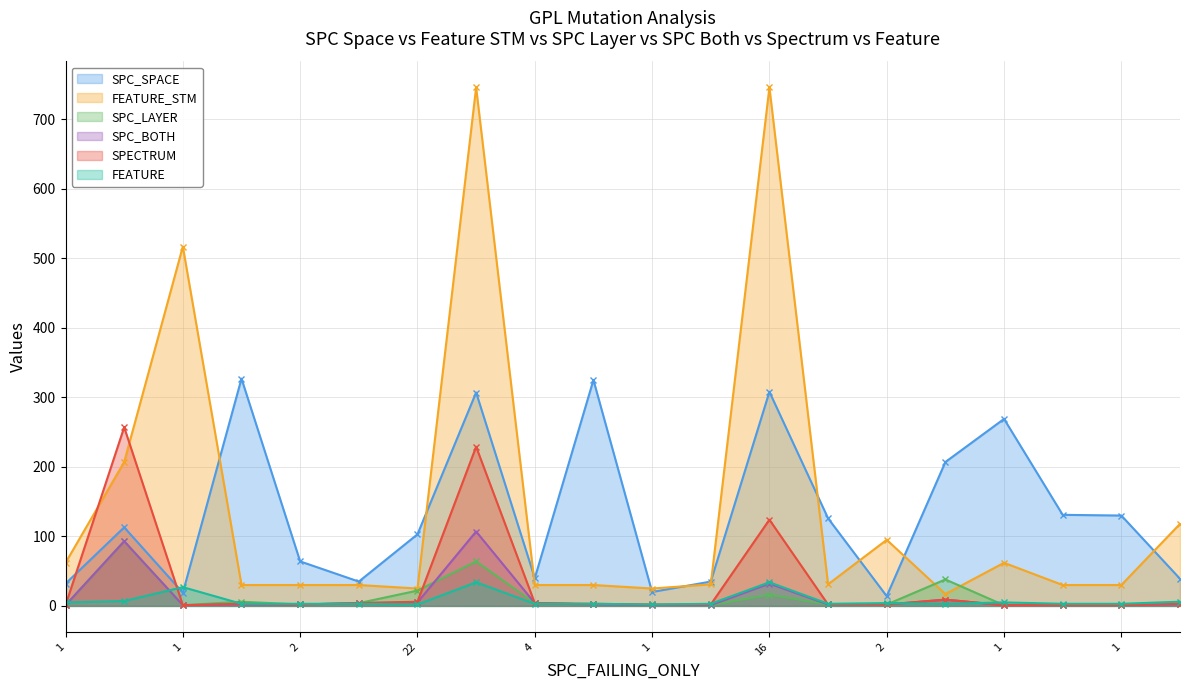

How many series are shown in this chart?

6